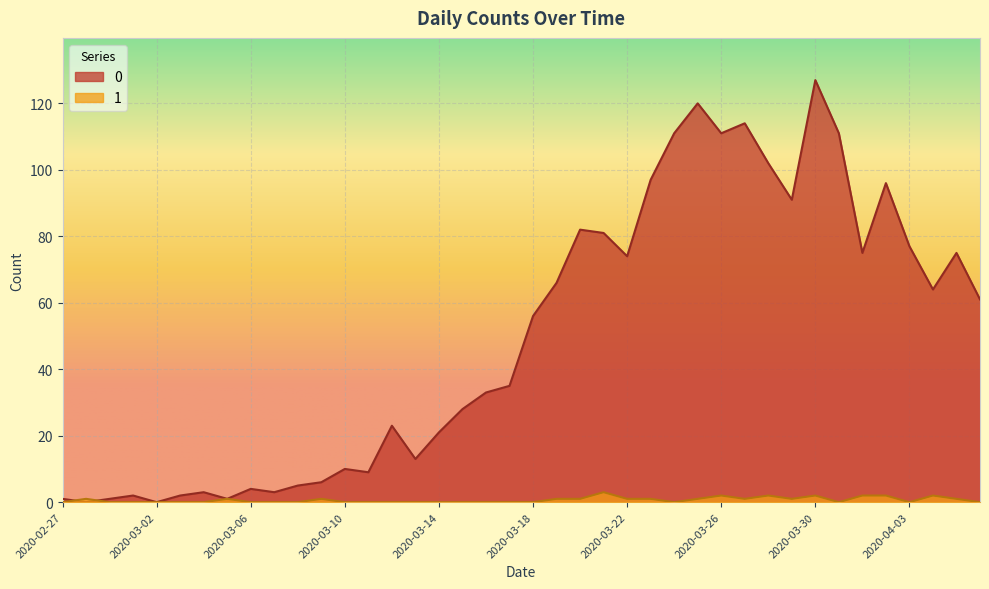

How many data points in 0 are less than 56?

20